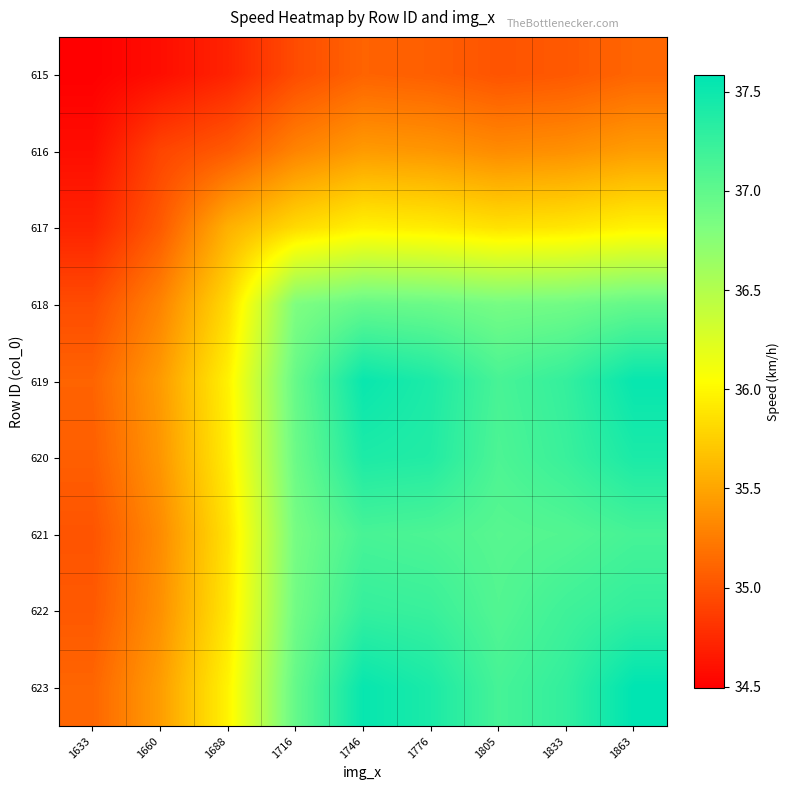

List the series in order of their peak value, lowest first.

615, 616, 617, 618, 621, 622, 620, 619, 623